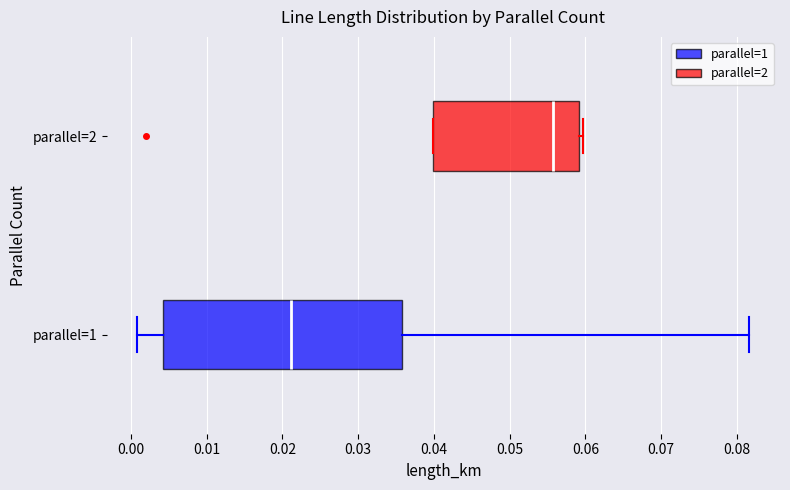

Reading bottom to top, transcribe this box plot: for each box, give where its median line is, the range the box spans, and where its two whiskers end, as read against the x-axis. The values are not printed on the chart, so give them approximately, as read against the axis.

parallel=1: median 0.021, box 0.004 to 0.036, whiskers 0.001 to 0.082
parallel=2: median 0.056, box 0.040 to 0.059, whiskers 0.040 to 0.060